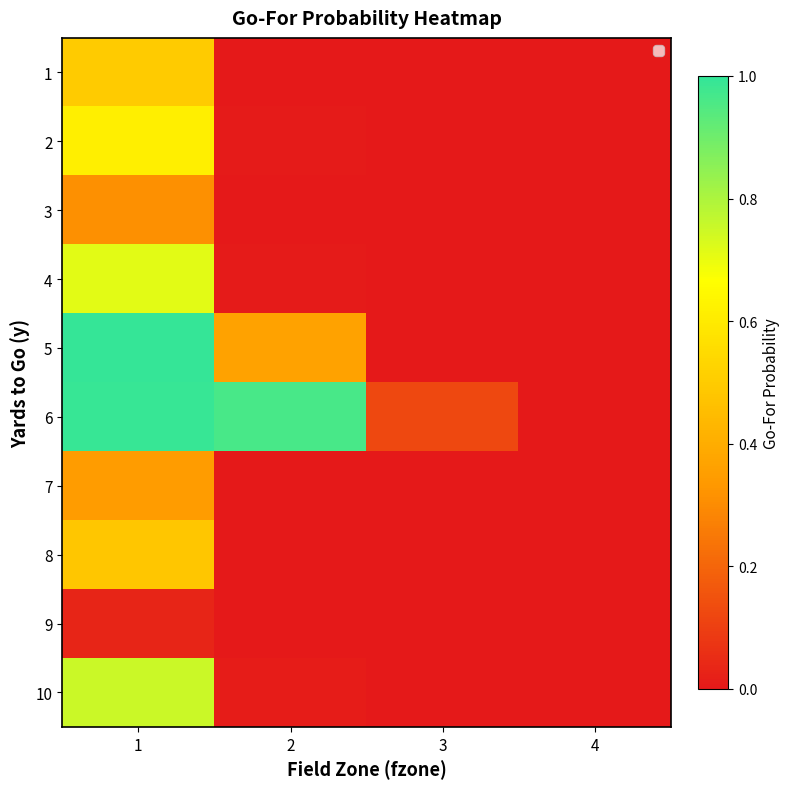

Reading left to right, transcribe all the data shown in this chart.

1: 1=0.5	2=0.0	3=0.0	4=0.0
2: 1=0.6	2=0.0	3=0.0	4=0.0
3: 1=0.3	2=0.0	3=0.0	4=0.0
4: 1=0.7	2=0.0	3=0.0	4=0.0
5: 1=1.0	2=0.4	3=0.0	4=0.0
6: 1=1.0	2=1.0	3=0.1	4=0.0
7: 1=0.3	2=0.0	3=0.0	4=0.0
8: 1=0.5	2=0.0	3=0.0	4=0.0
9: 1=0.0	2=0.0	3=0.0	4=0.0
10: 1=0.8	2=0.0	3=0.0	4=0.0